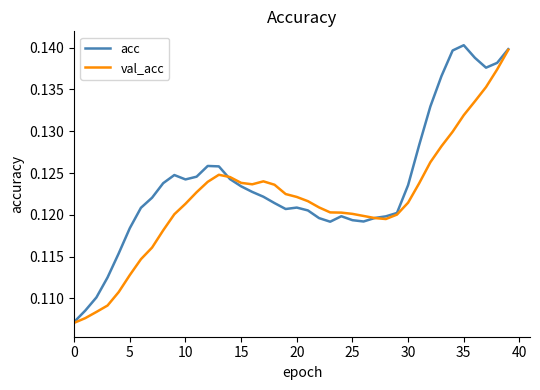

Which series has the largest total across all categories?

acc